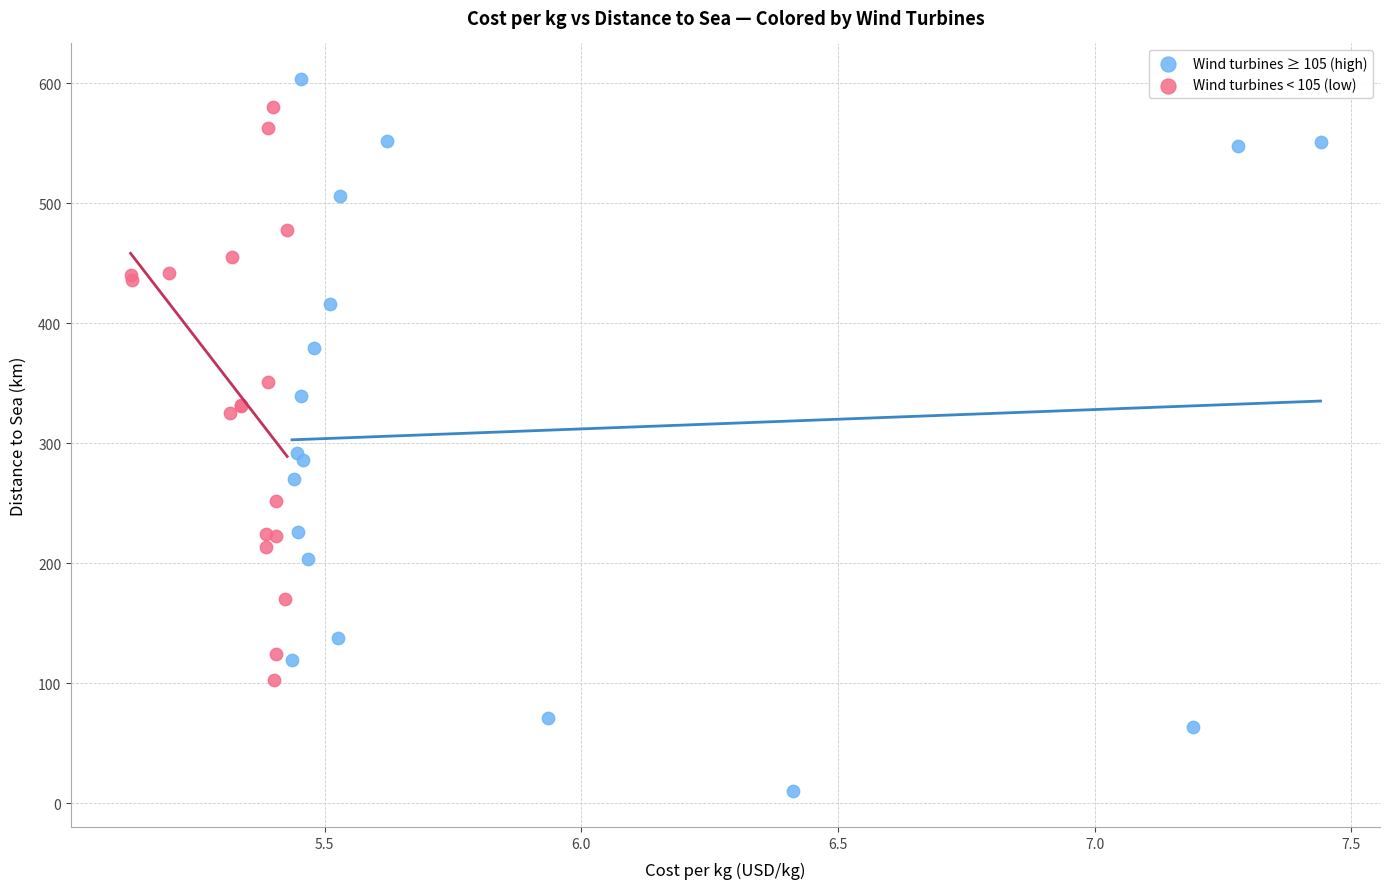

Which series reaches the minimum Y coordinate?

Wind turbines ≥ 105 (high)